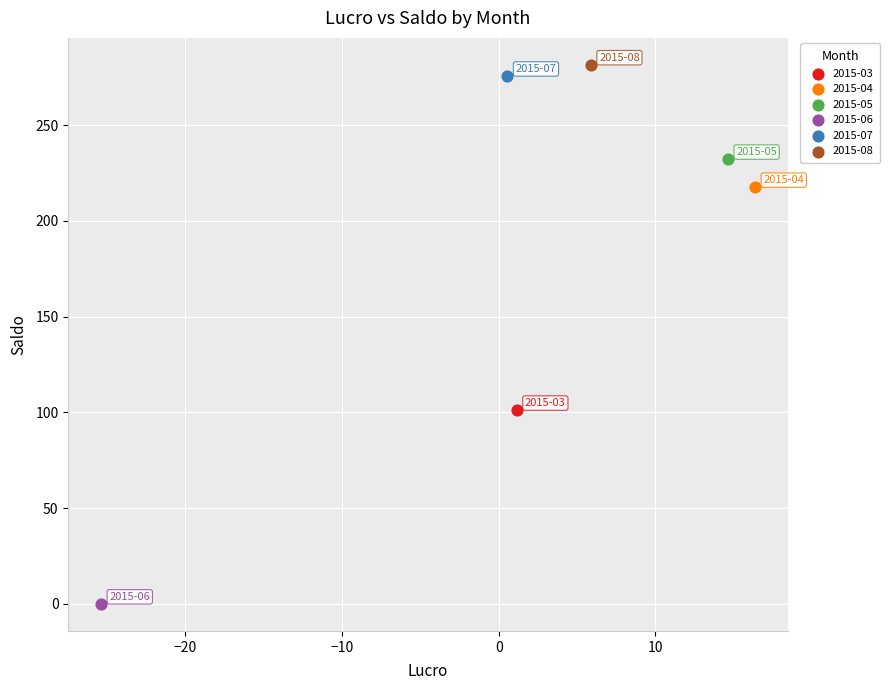

Which series contains the highest Y value?

2015-08